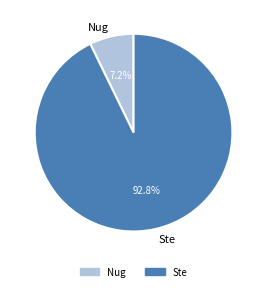

Is Nug the majority of the pie?

No